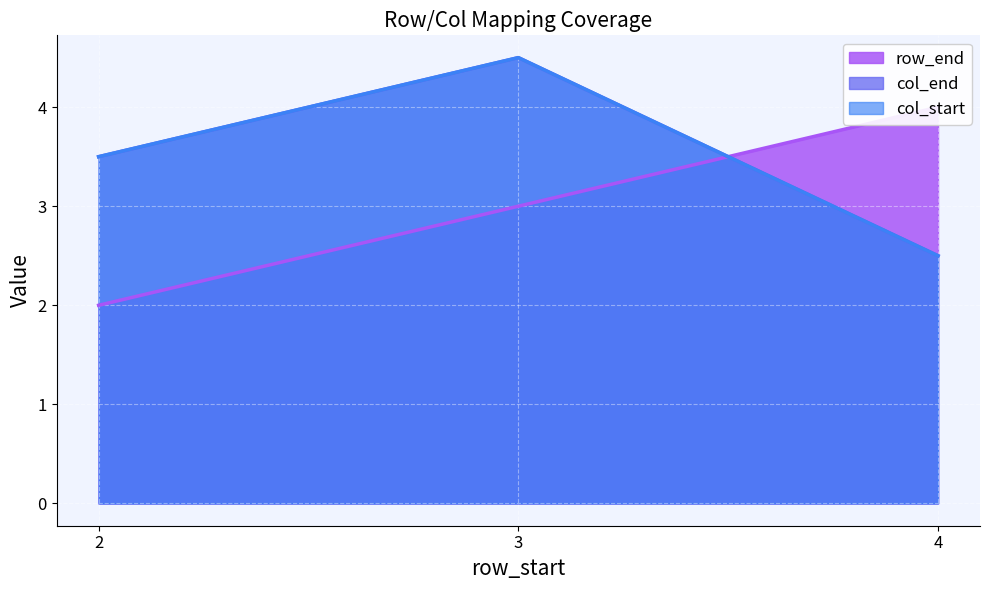

How many intersections are there between col_start and row_end?

1